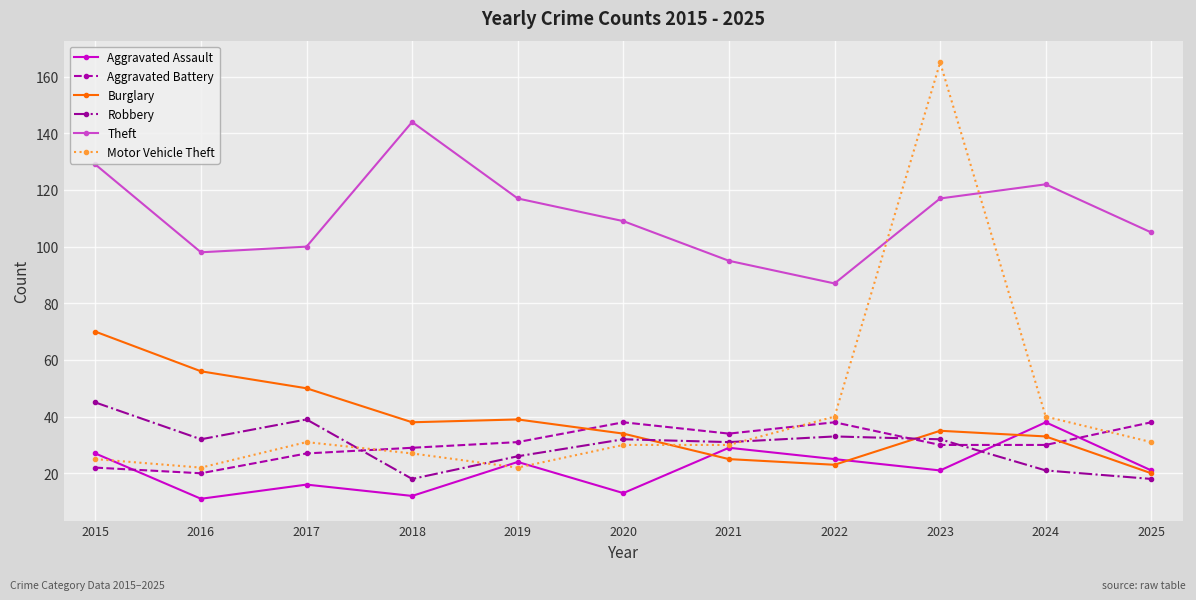

Is it true that Theft equals 72 at 2018?

False